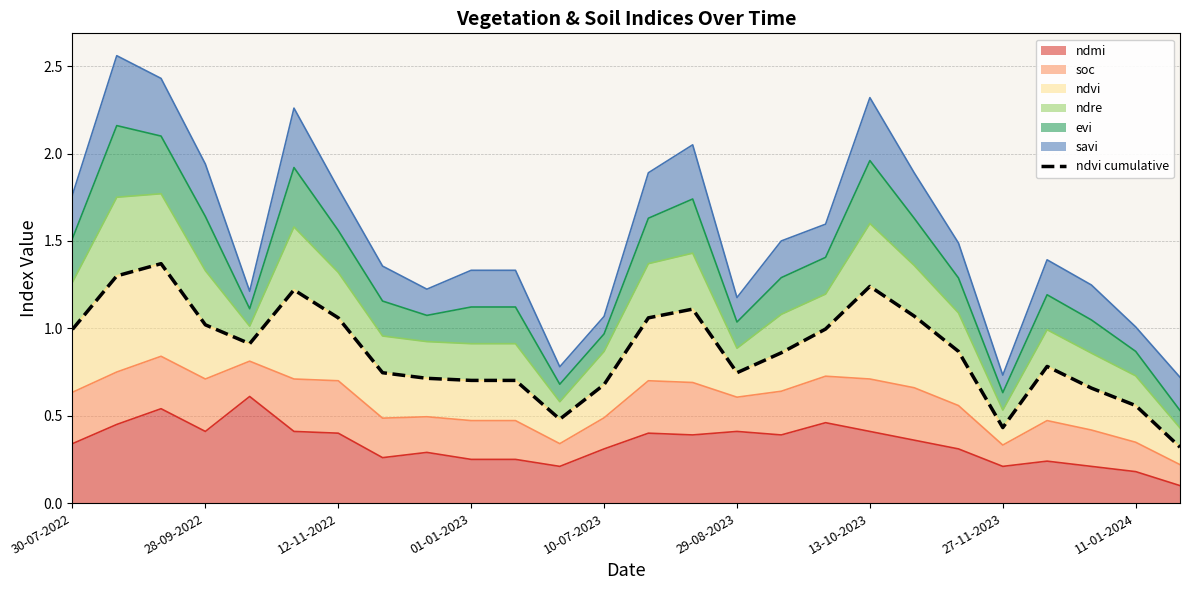

The ndmi series shows 0.5 at 10-07-2023. True or false?

False